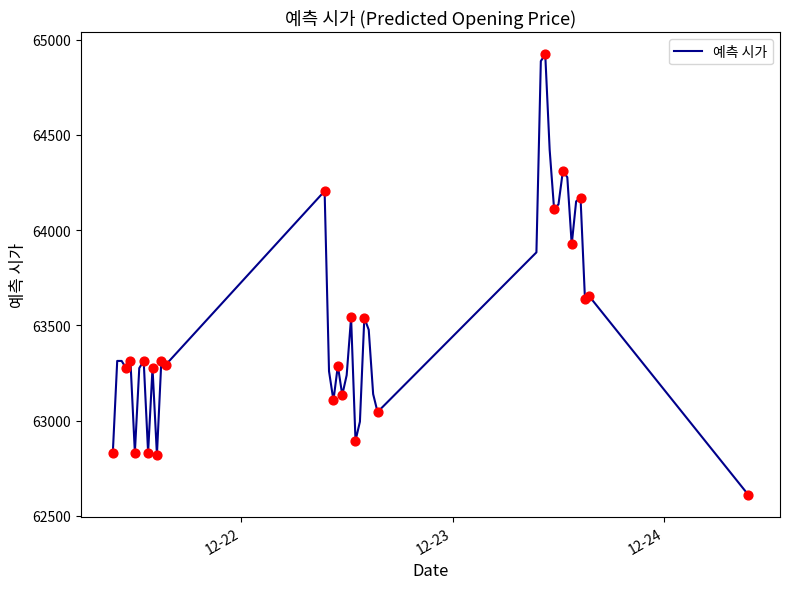

What is the greatest value displayed?

64922.4